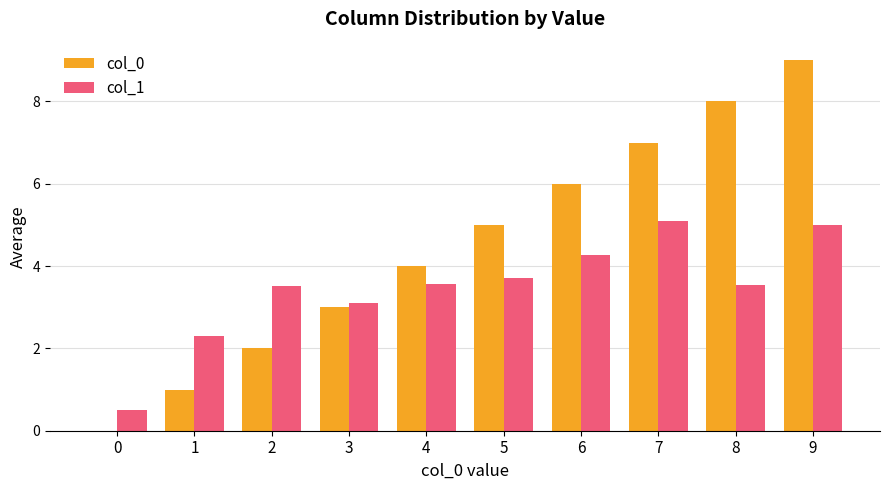

At which category does the chart reach its peak across all series?

9